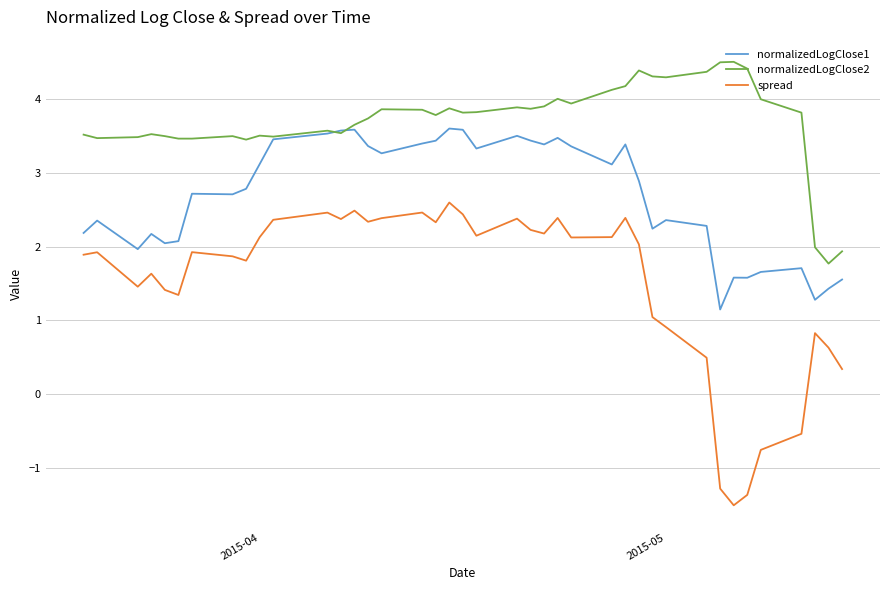

List the series in order of their peak value, highest first.

normalizedLogClose2, normalizedLogClose1, spread